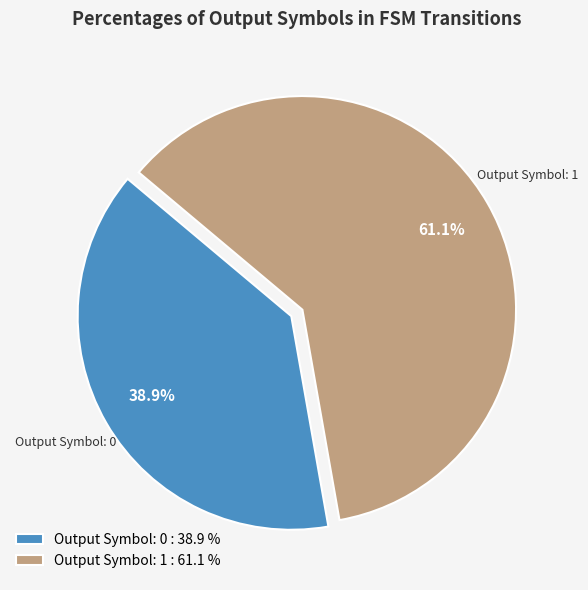

Approximately how many times larger is the value at Output Symbol: 1 : 61.1 % compared to Output Symbol: 0 : 38.9 %?

1.6